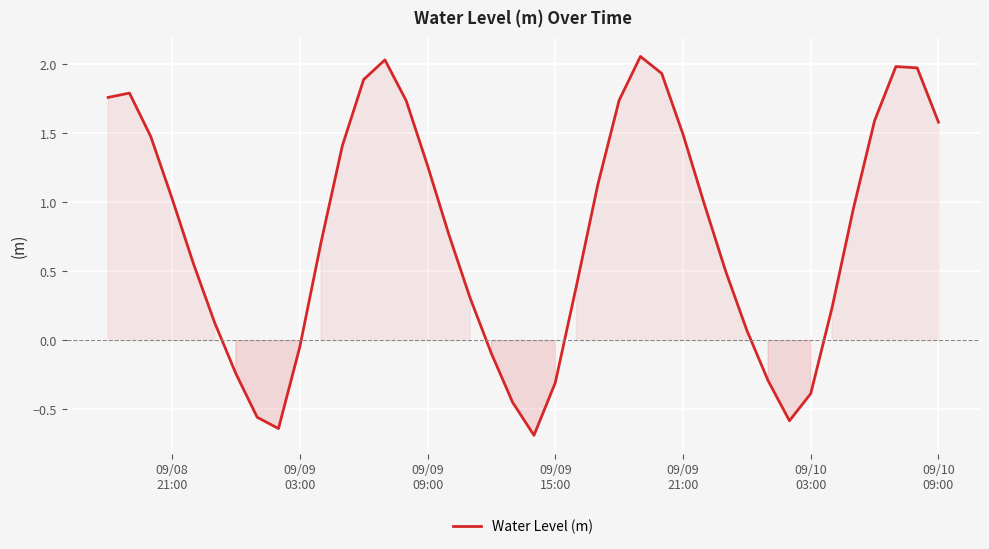

What is the minimum value shown in the chart?

-0.7